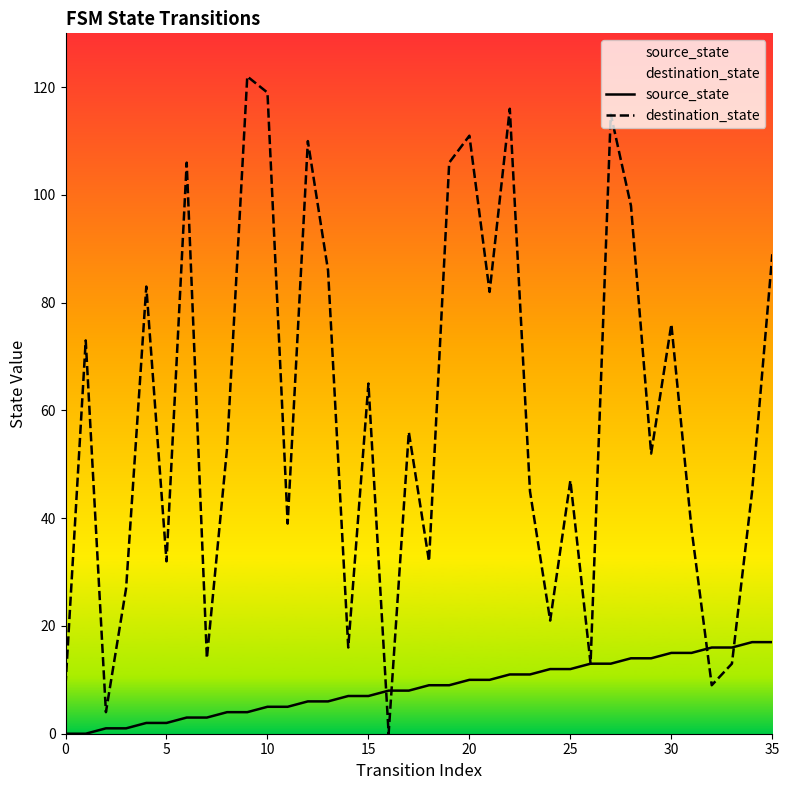

Is it true that destination_state equals 65 at 15?

True